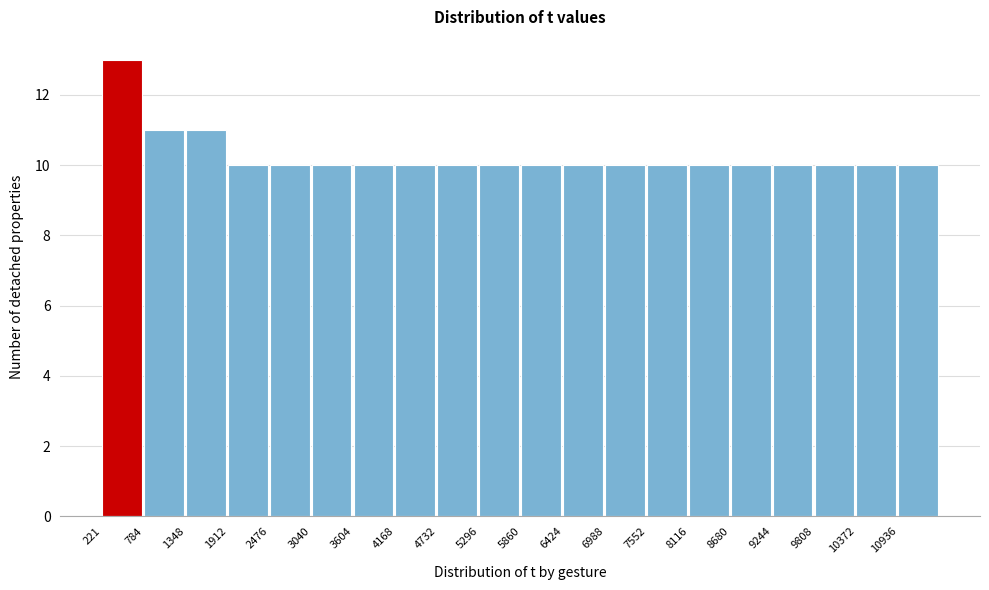

Reading left to right, transcribe this chart: for each bar, give the range it covers on the x-axis and its height. Neither the bar edges nor the heights are printed on the chart, so give them approximately, as read against the axes.

200 to 800: 13
800 to 1300: 11
1300 to 1900: 11
1900 to 2500: 10
2500 to 3000: 10
3000 to 3600: 10
3600 to 4200: 10
4200 to 4700: 10
4700 to 5300: 10
5300 to 5900: 10
5900 to 6400: 10
6400 to 7000: 10
7000 to 7600: 10
7600 to 8100: 10
8100 to 8700: 10
8700 to 9200: 10
9200 to 9800: 10
9800 to 10400: 10
10400 to 10900: 10
10900 to 11500: 10